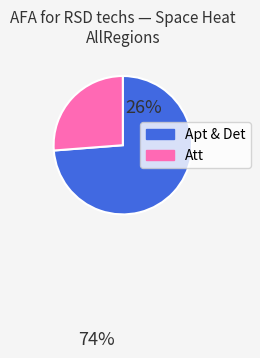

Is there any slice that represents more than half of the pie?

Yes